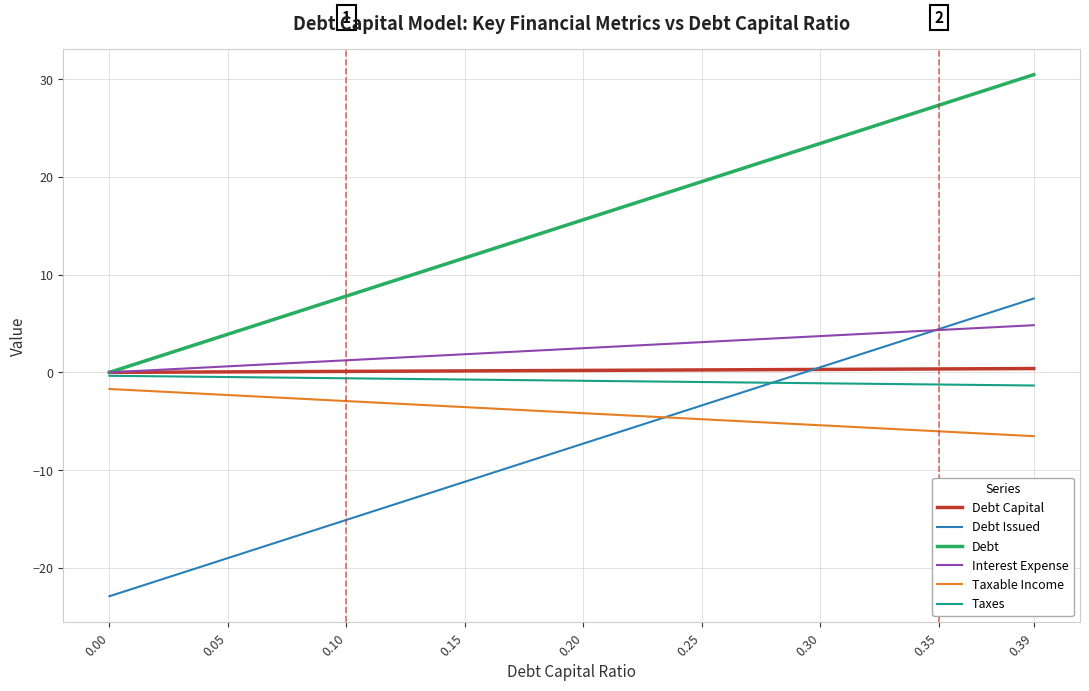

True or false: Taxable Income and Debt Issued cross at least once.

True